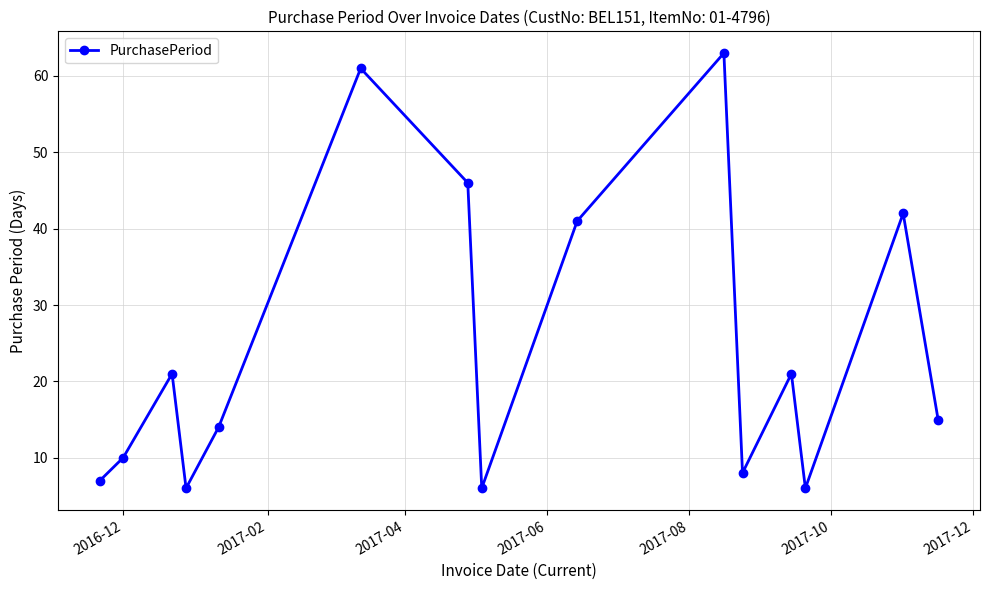

What is the sum of all values?

367